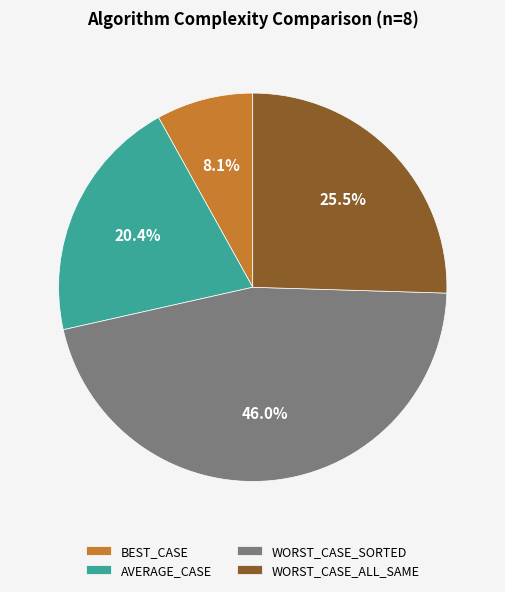

To the nearest percent, what is the difference between the largest and smallest slice percentages?

38%